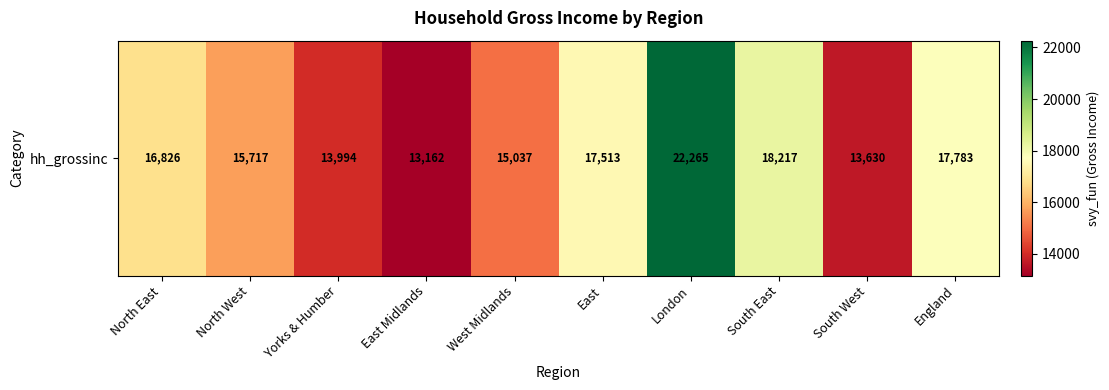

Which label corresponds to the smallest value in the chart?

East Midlands